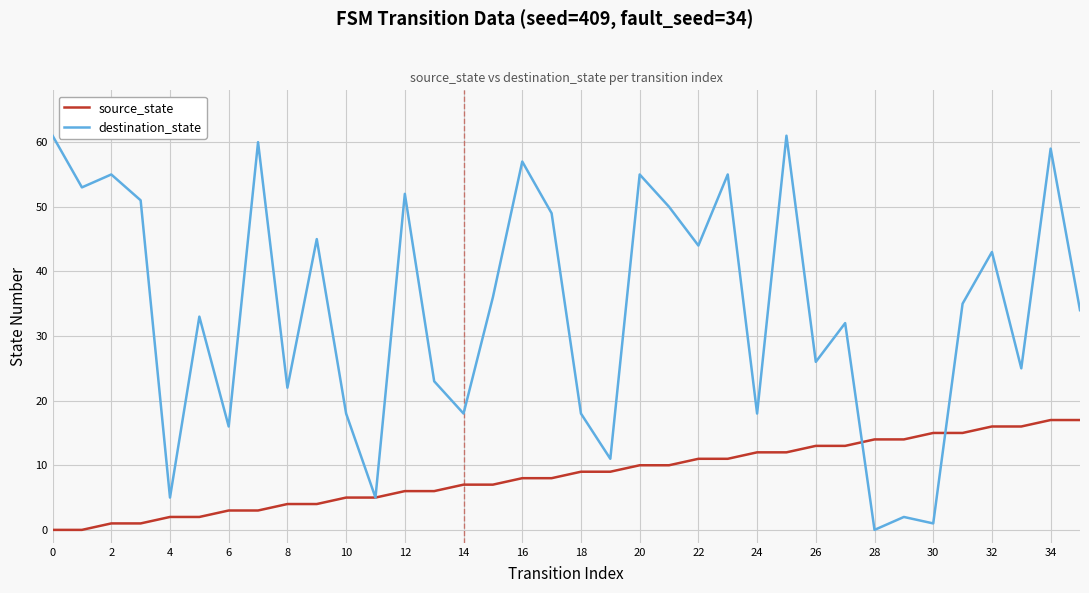

What are all the series names shown in the legend?

source_state, destination_state